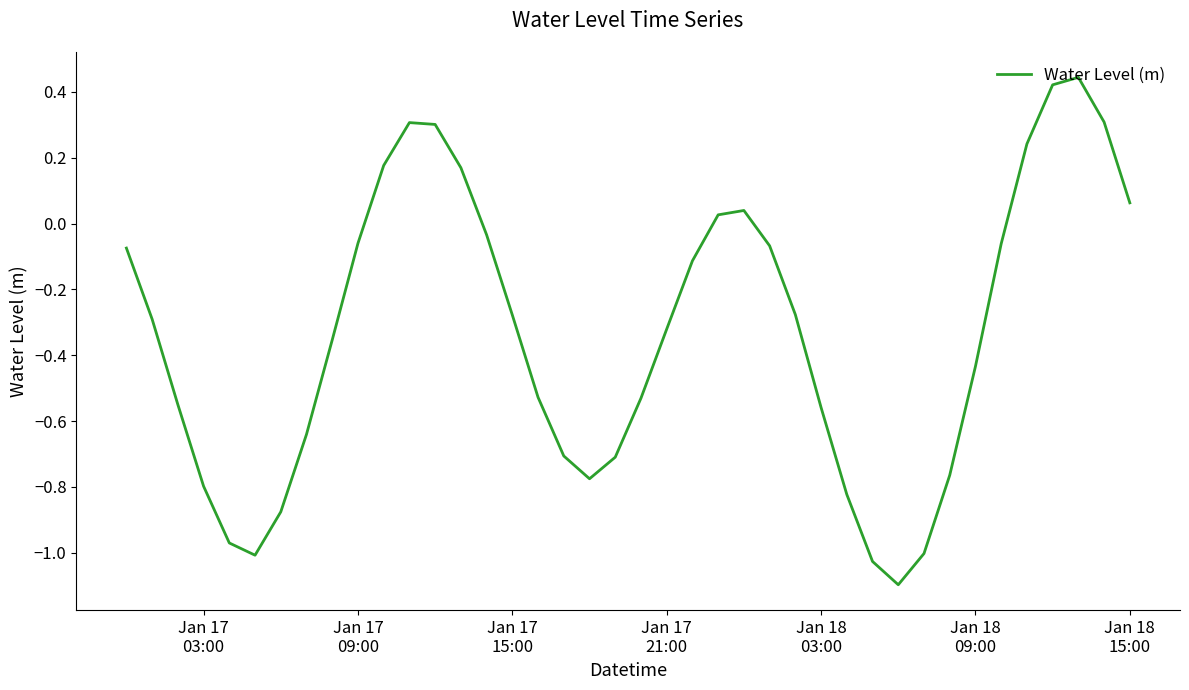

What is the minimum value shown in the chart?

-1.1